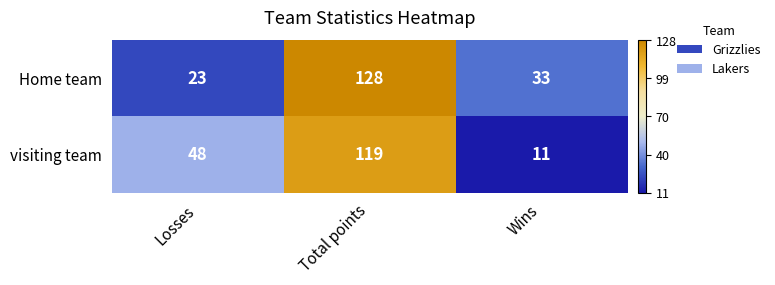

At which label is visiting team closest to 65?

Losses